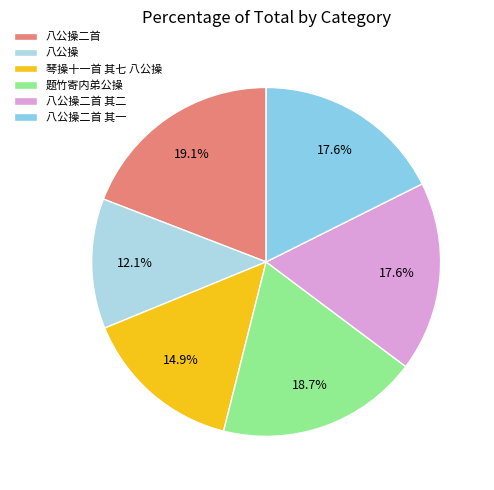

The 题竹寄内弟公操 slice represents 30% of the pie. True or false?

False